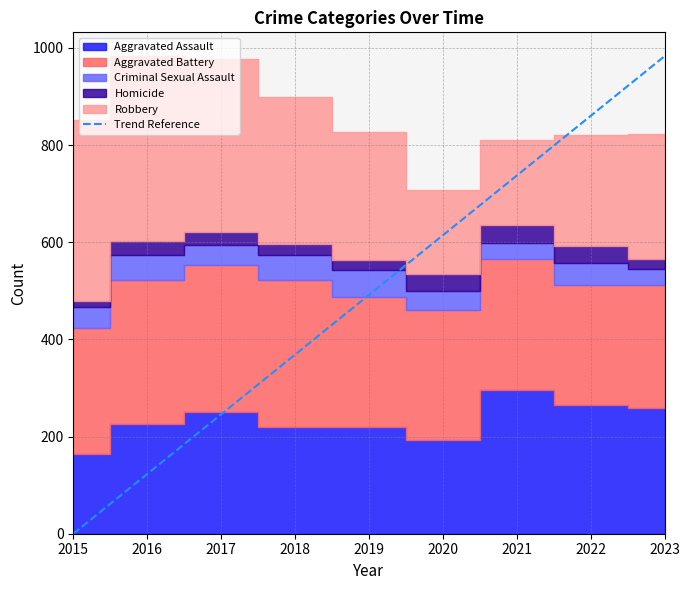

Is it true that Trend Reference equals 491.5 at 2019?

True